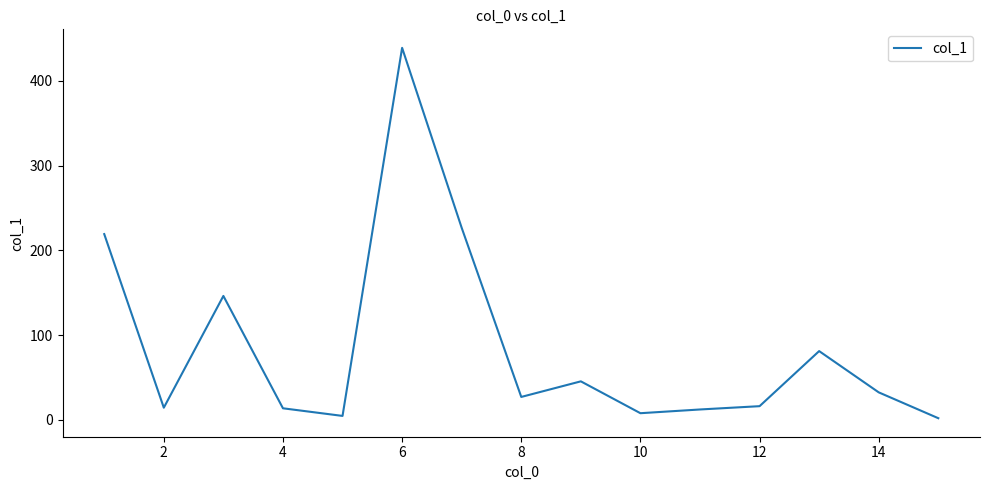

How many interior local valleys (lower than both neighbors) does the data have?

4